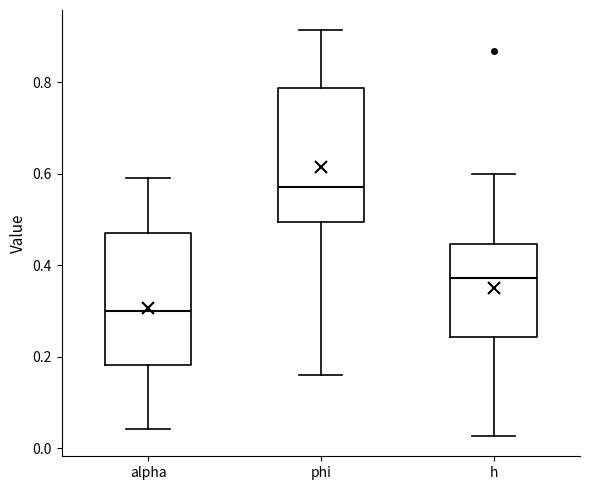

Where does the upper whisker of the box for h end on the y-axis? The values are not printed on the chart, so give them approximately, as read against the axis.

0.60